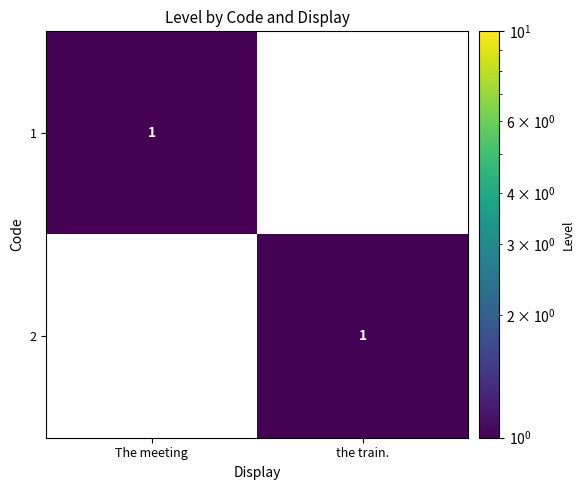

At which label does 2 reach its minimum?

The meeting